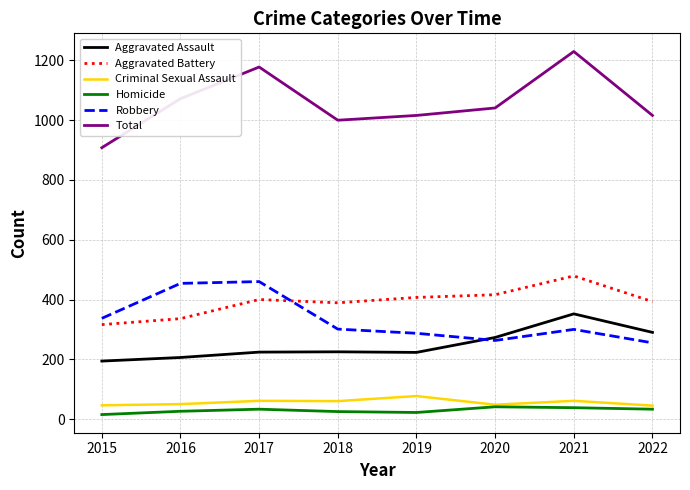

The Robbery series shows 454 at 2016. True or false?

True